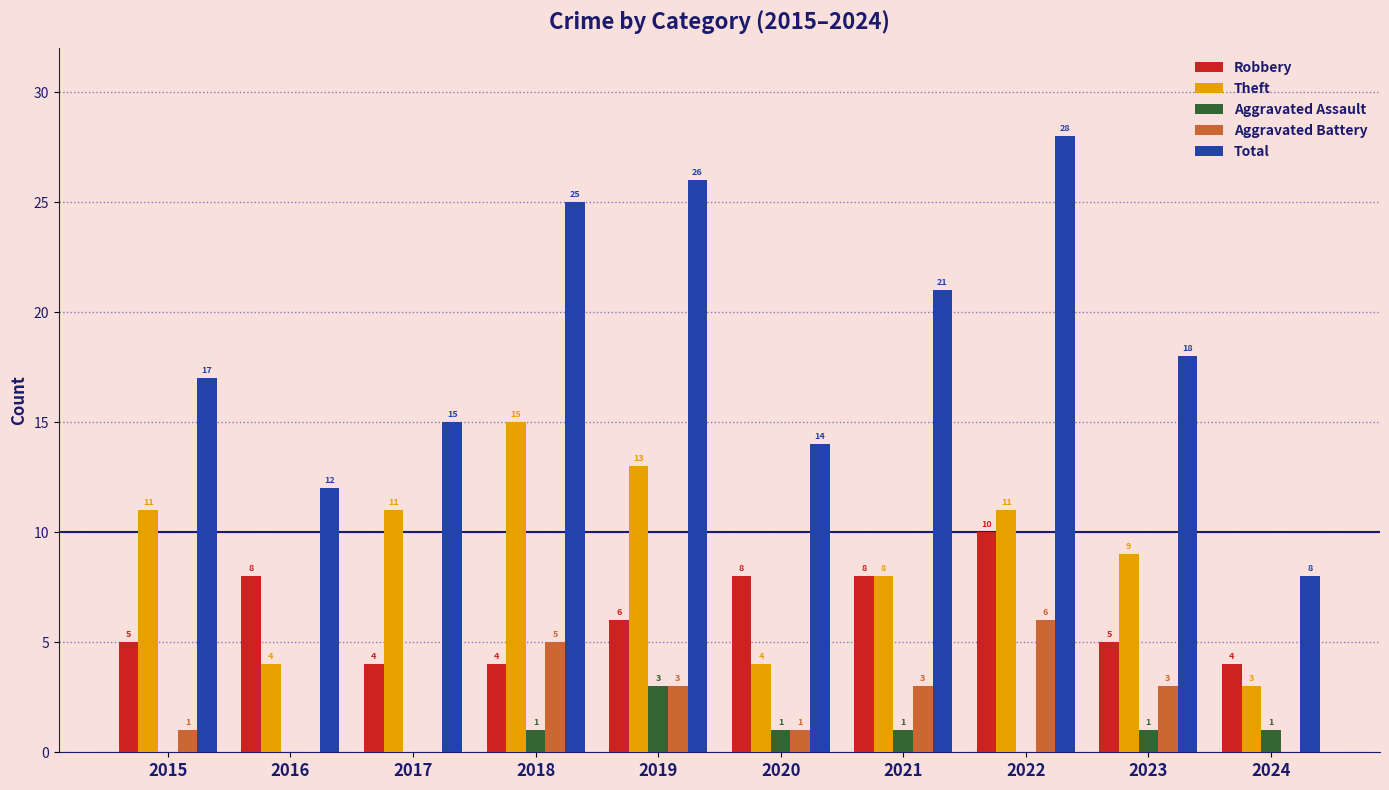

What value does the Total series have at 2019?

26